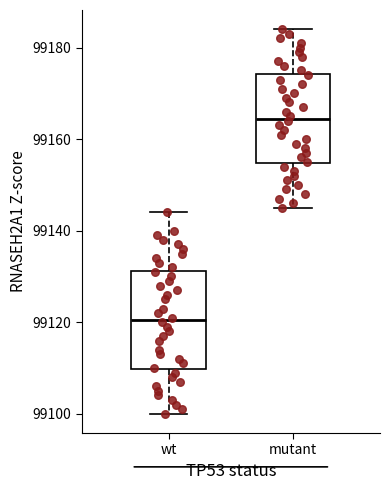

Which box is the tallest, from its lower edge to its upper edge?

wt